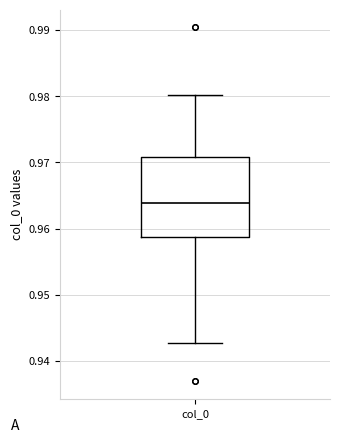

Transcribe this box plot: give where the median line is, the range the box spans, and where the two whiskers end, as read against the y-axis. The values are not printed on the chart, so give them approximately, as read against the axis.

median 0.964, box 0.959 to 0.971, whiskers 0.943 to 0.980